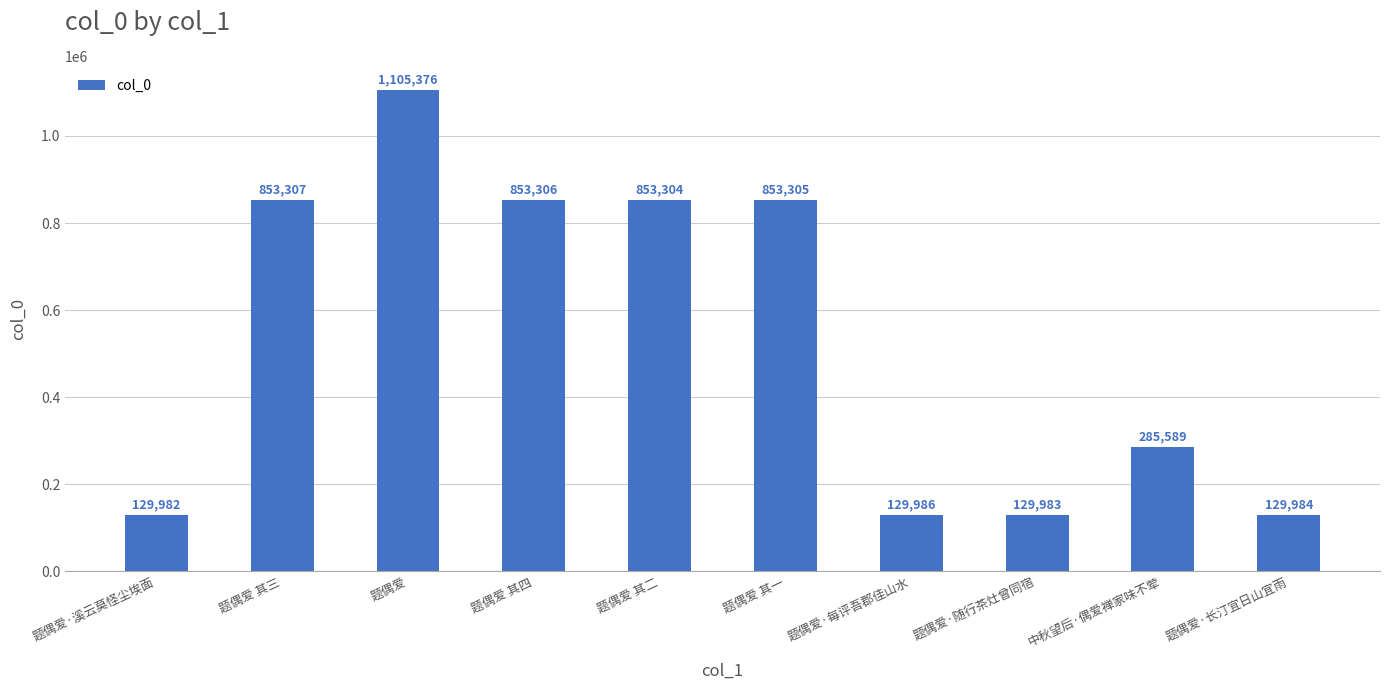

Which has a higher value, 题偶爱·长汀宜日山宜雨 or 中秋望后·偶爱禅家味不荤?

中秋望后·偶爱禅家味不荤